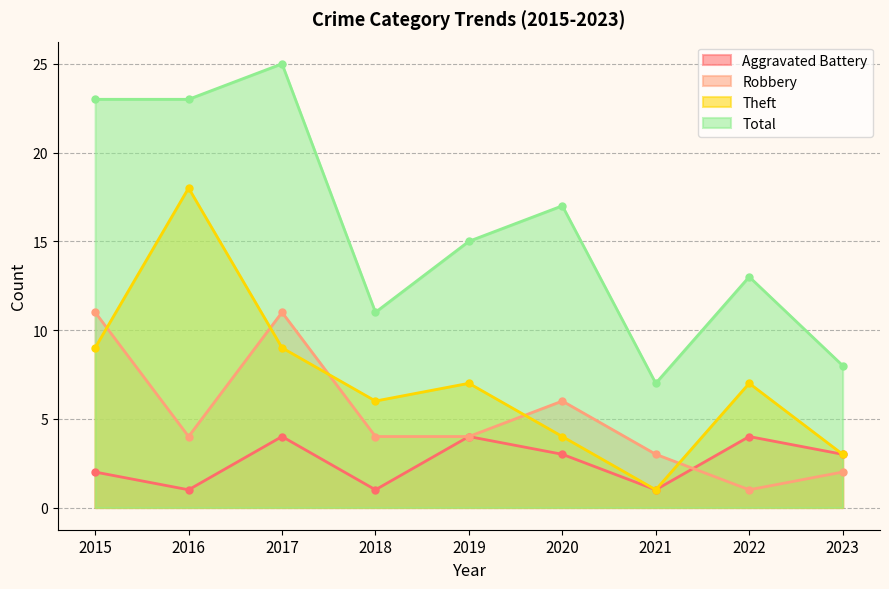

How many lines are shown in the chart?

4